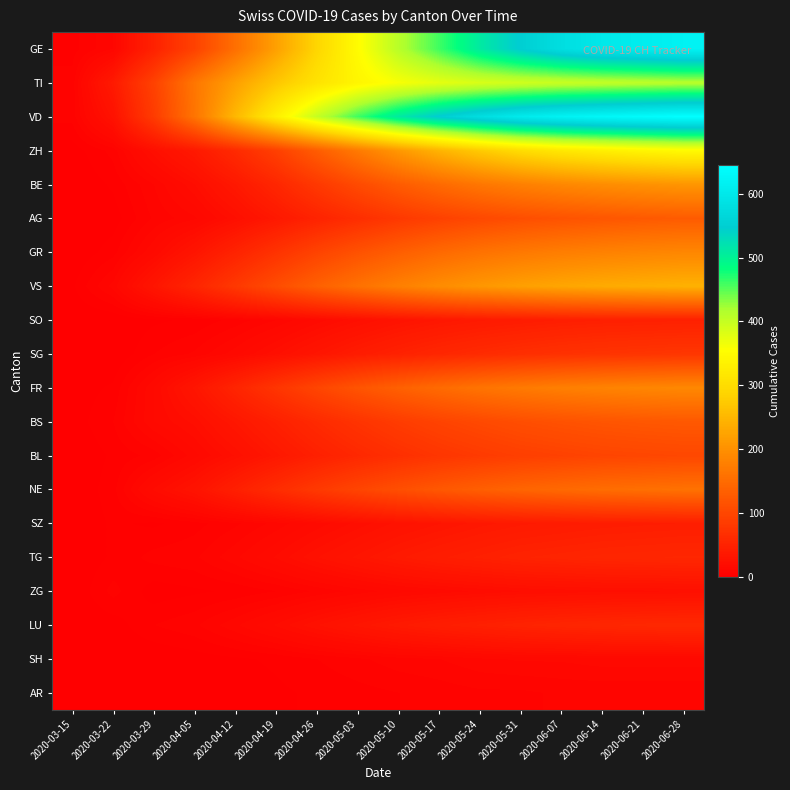

What is the total value across all series at 2020-06-14?

3555